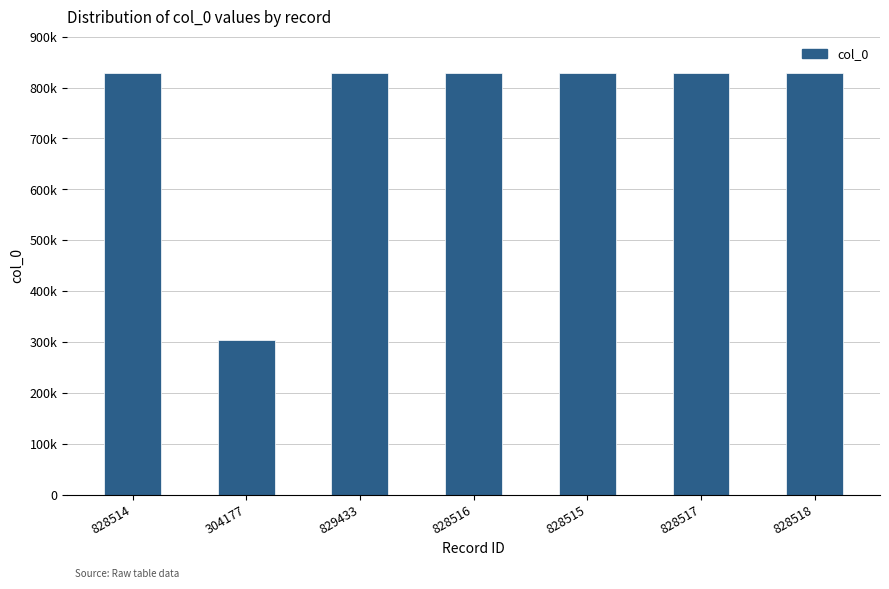

At which label does the data first exceed 828516?

829433